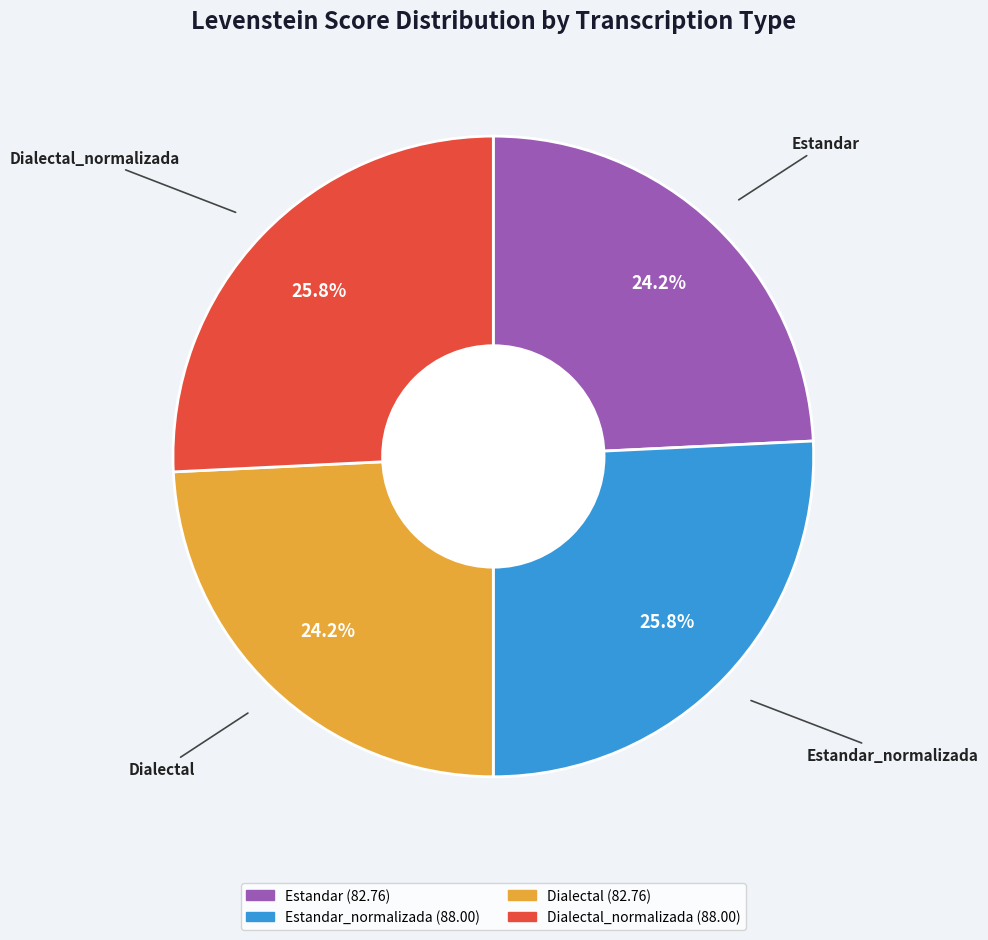

Does any single category account for the majority?

No